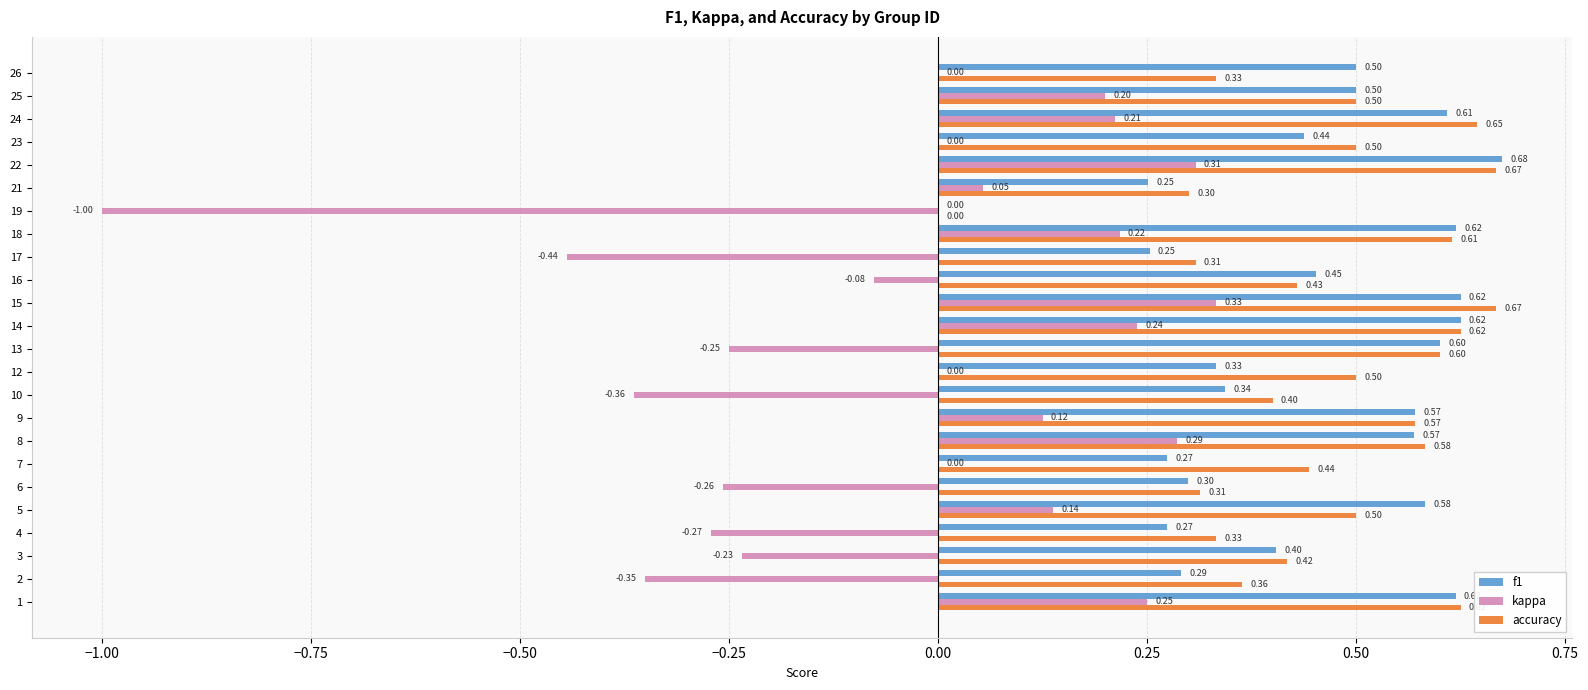

Is the value of kappa at 3 greater than the value of accuracy at 21?

No